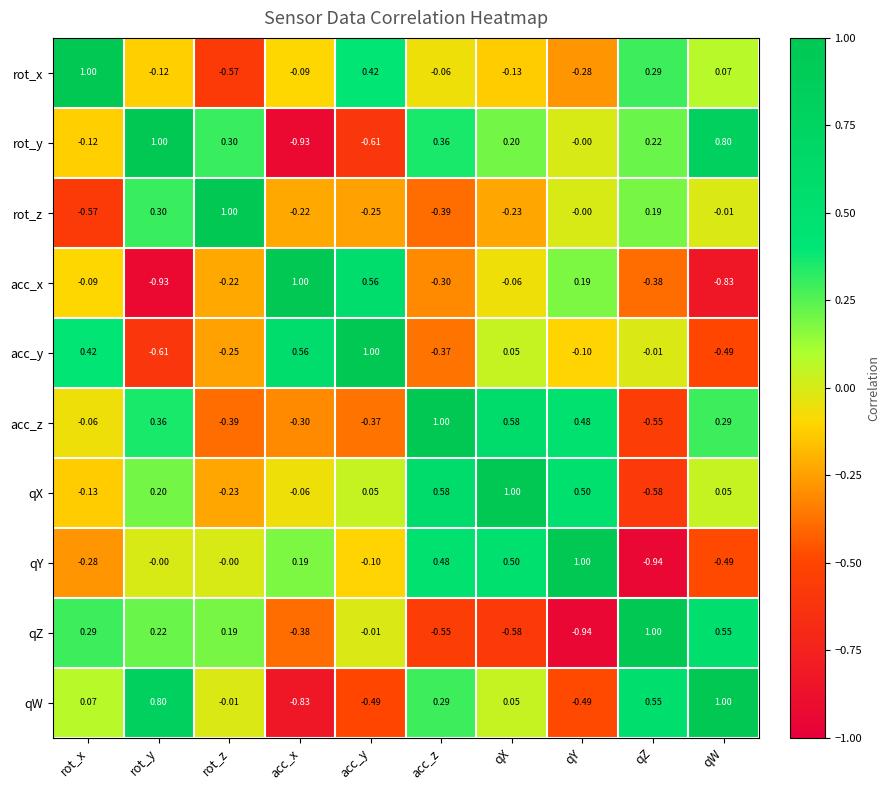

At which label does acc_x reach its peak?

acc_x